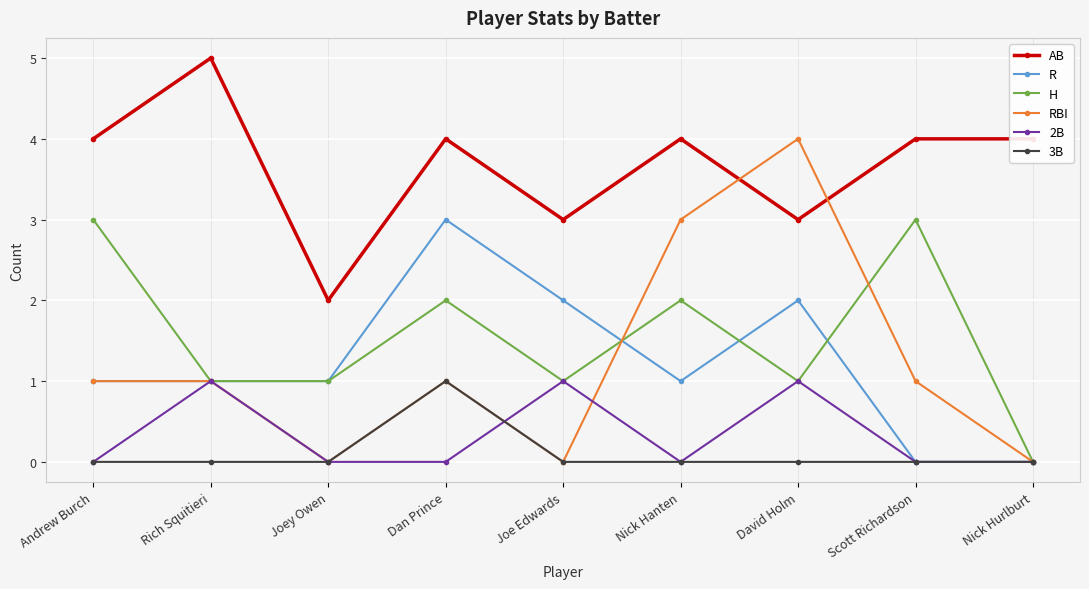

At which category does 2B reach its first local peak?

Rich Squitieri